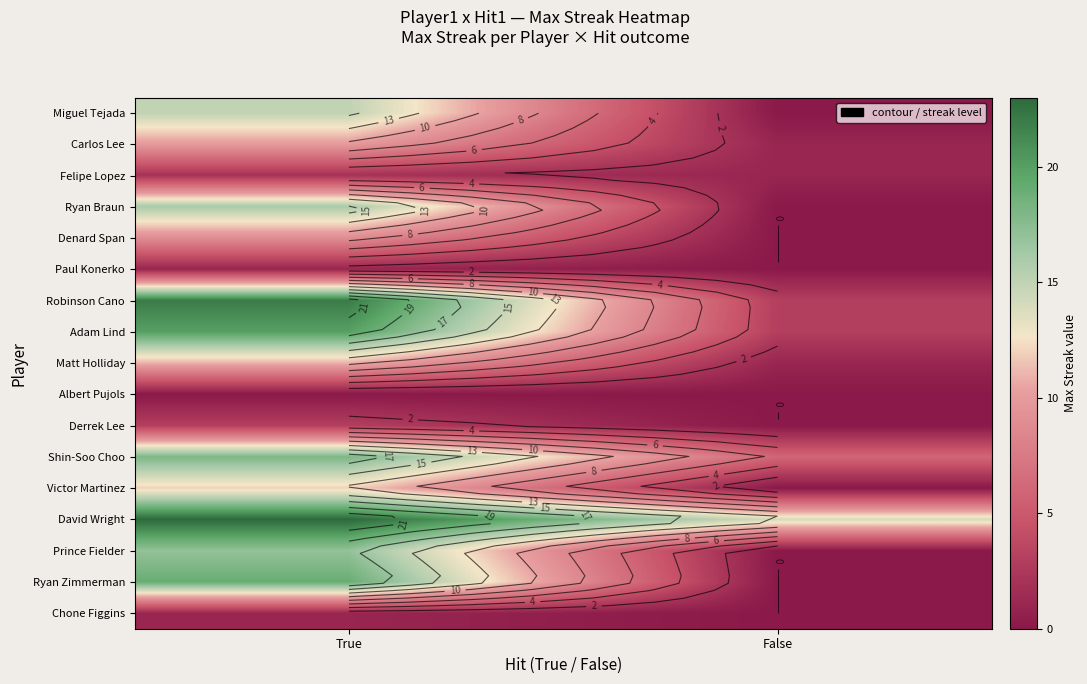

The value of Miguel Tejada at True is 15. True or false?

True